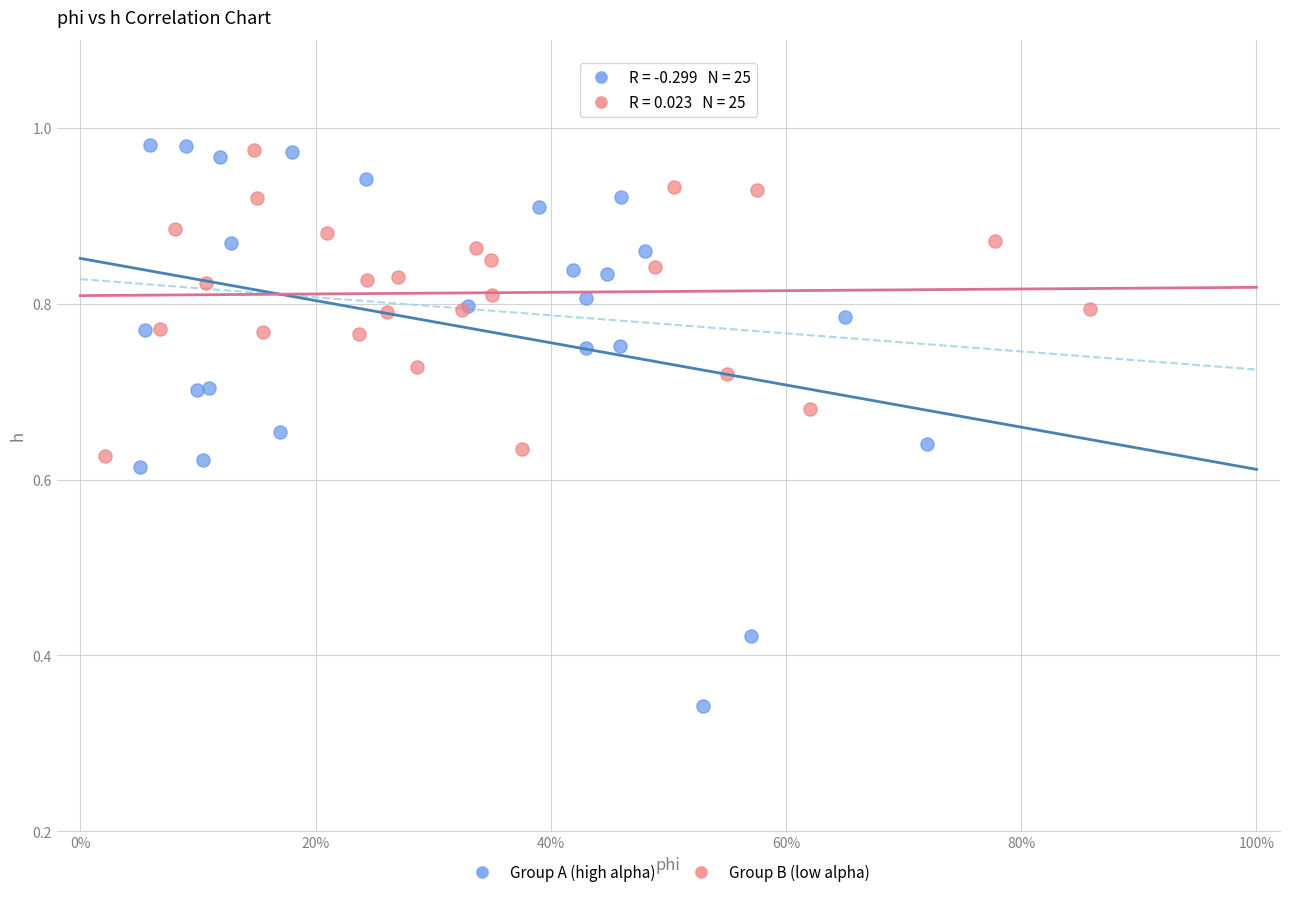

Which series reaches the minimum Y coordinate?

Group A (high alpha)